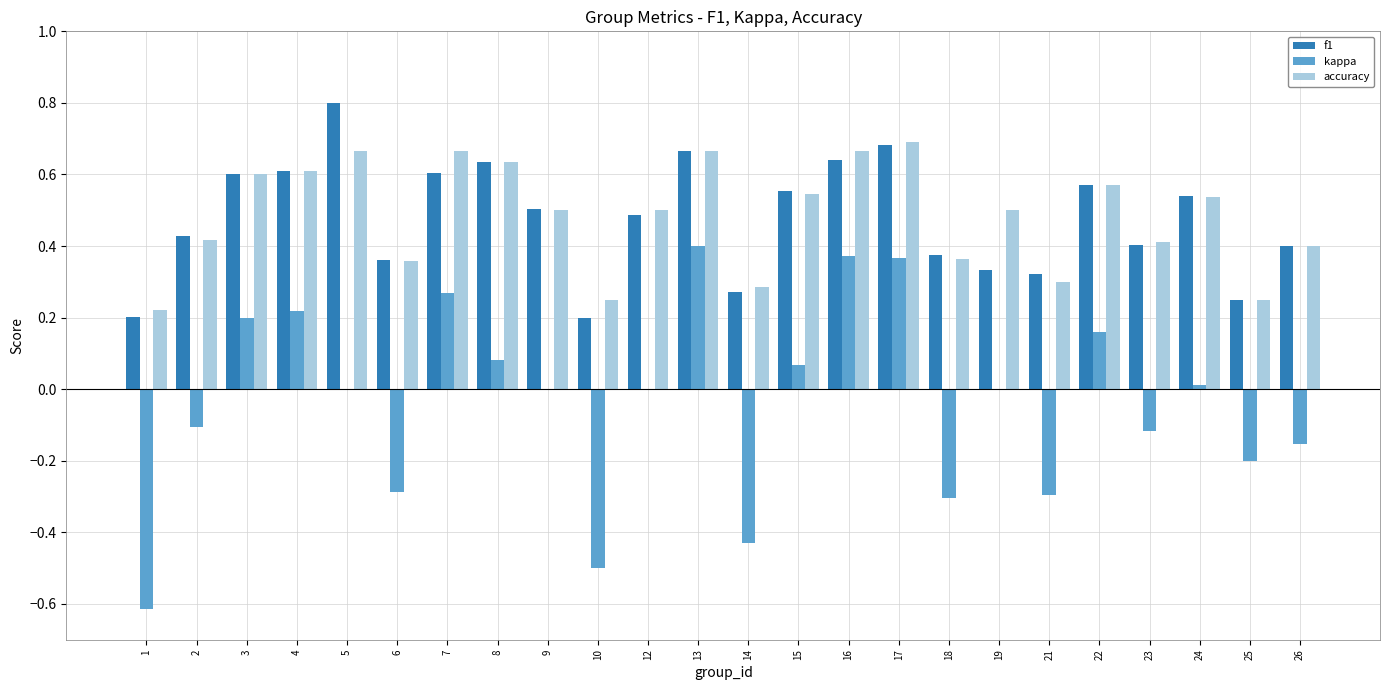

Which category has the highest value across all series?

5